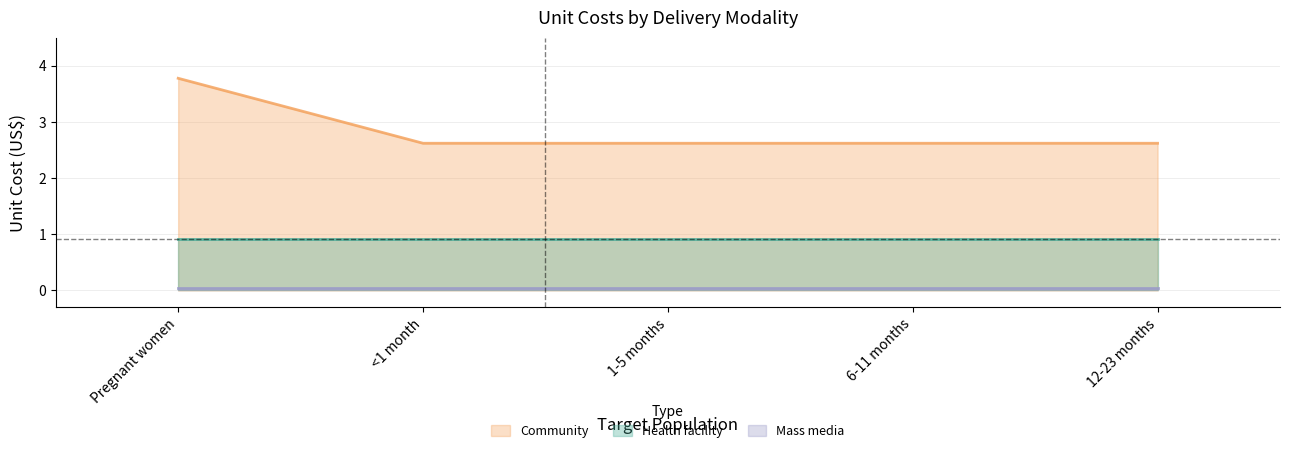

What is the sum of the Health facility values at 12-23 months and <1 month?

1.8